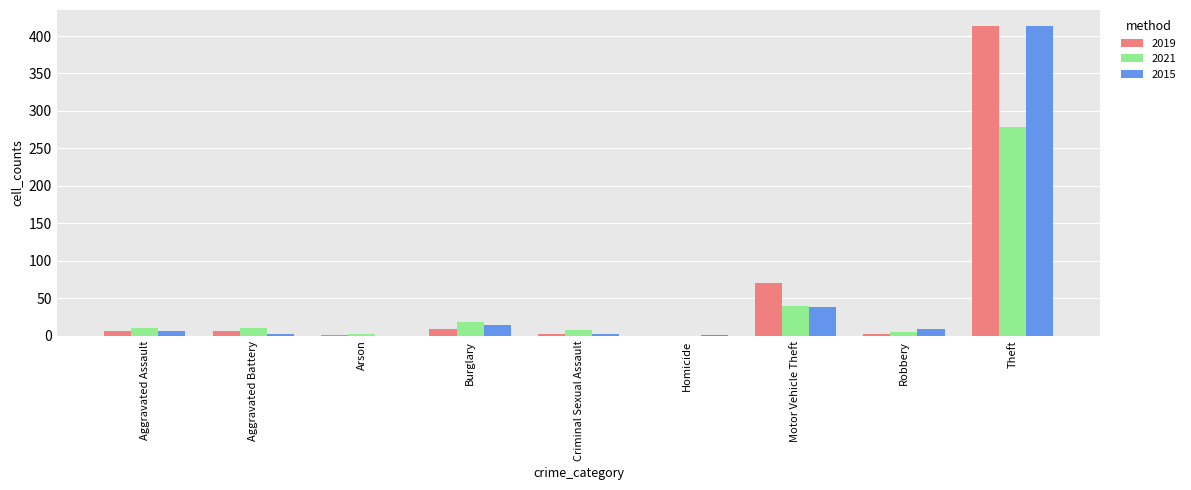

Which category has the highest value across all series?

Theft